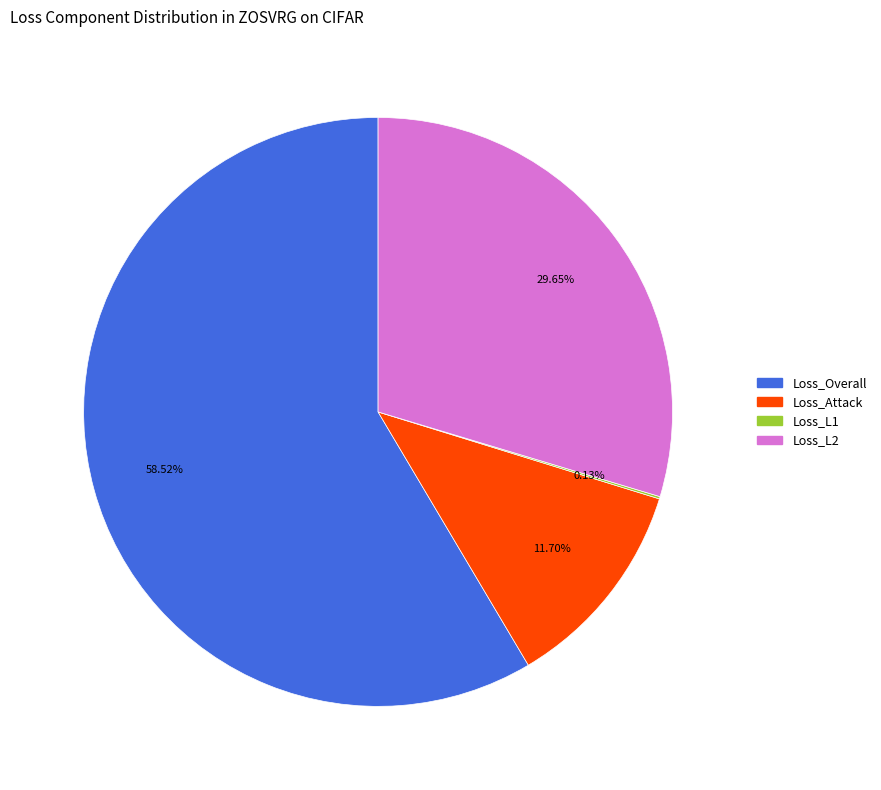

Is there any slice that represents more than half of the pie?

Yes